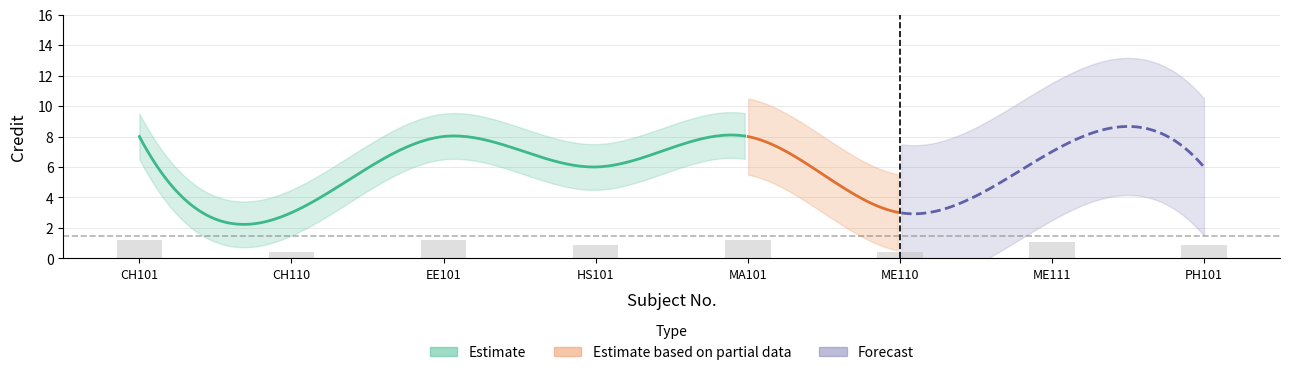

Reading left to right, list all the values displayed in this chart.

CH101=1.2	CH110=0.4	EE101=1.2	HS101=0.9	MA101=1.2	ME110=0.4	ME111=1.1	PH101=0.9